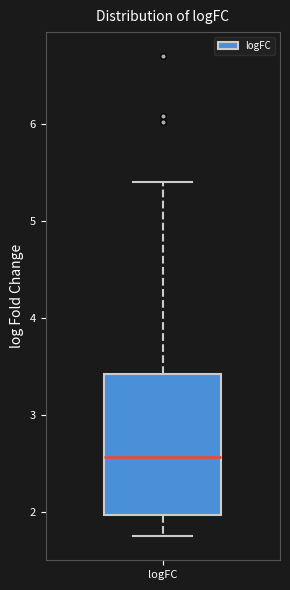

Read this box plot against the y-axis: the position of the median line, the range covered by the box, and the ends of both whiskers. The values are not printed on the chart, so give them approximately, as read against the axis.

median 2.6, box 2.0 to 3.4, whiskers 1.8 to 5.4